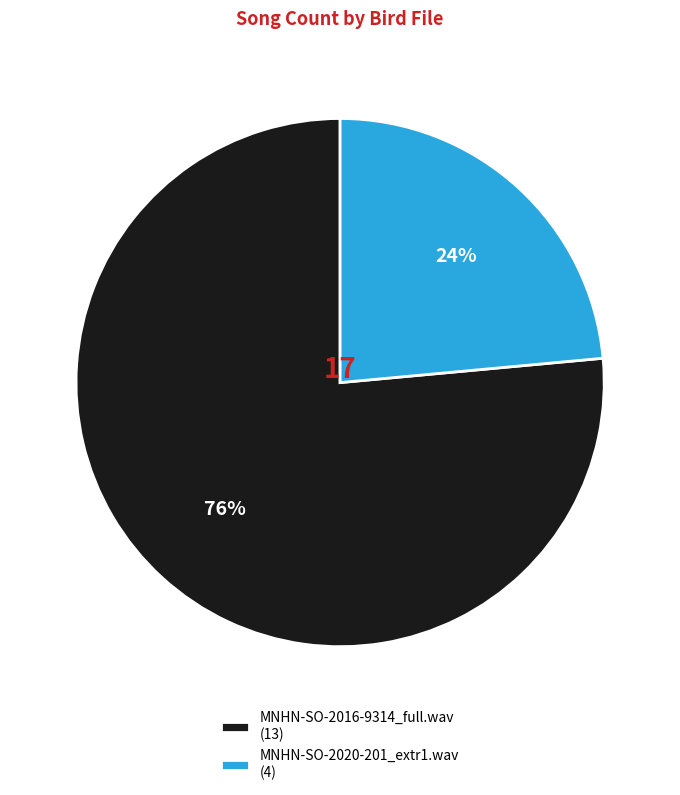

Combined, do MNHN-SO-2016-9314_full.wav and MNHN-SO-2020-201_extr1.wav account for over 50%?

Yes